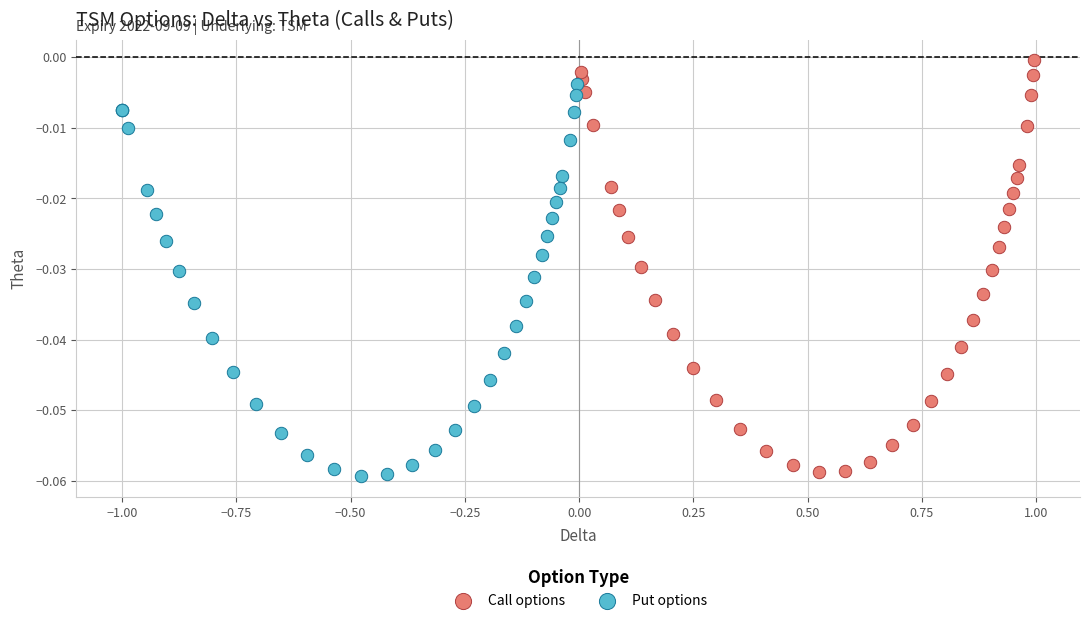

What are all the series names shown in the legend?

Call options, Put options